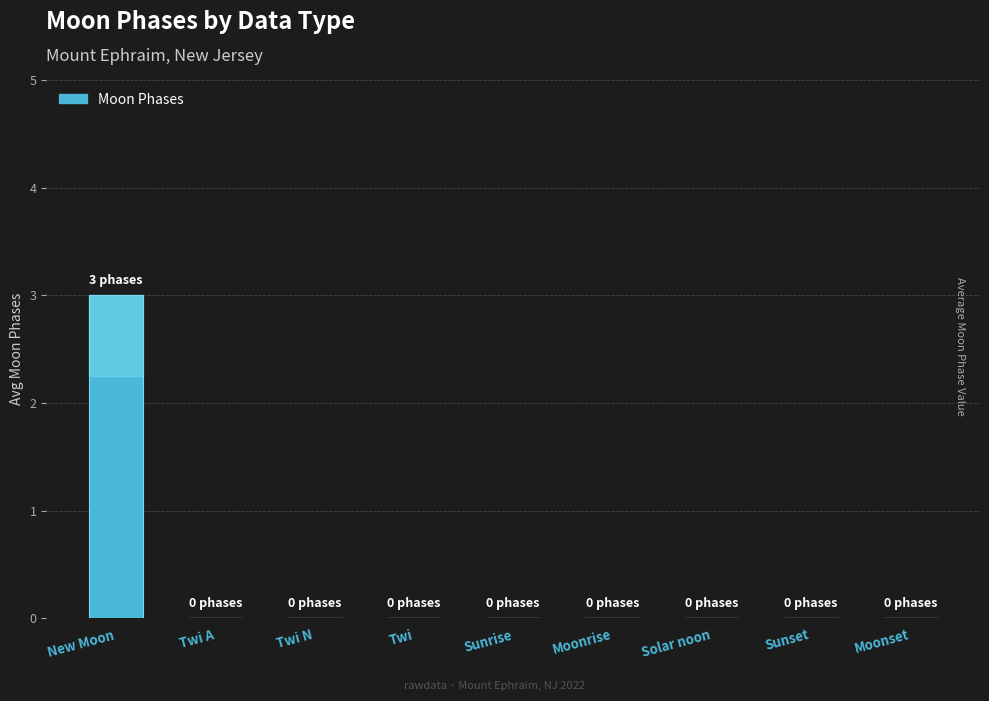

What is the sum of all values?

3